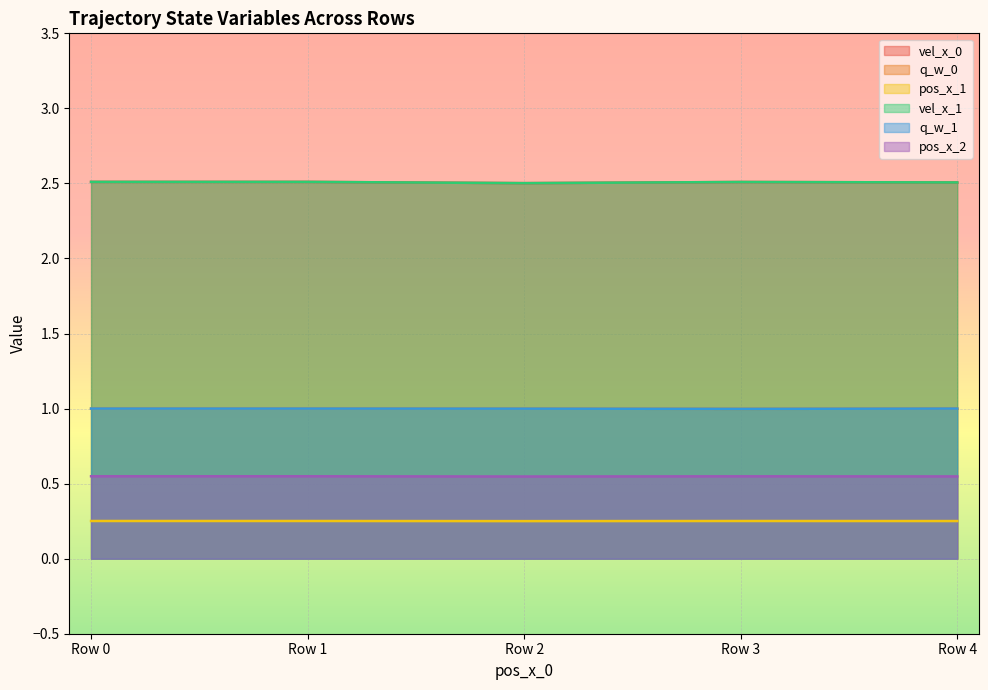

Is it true that pos_x_2 equals 0.5 at Row 3?

True